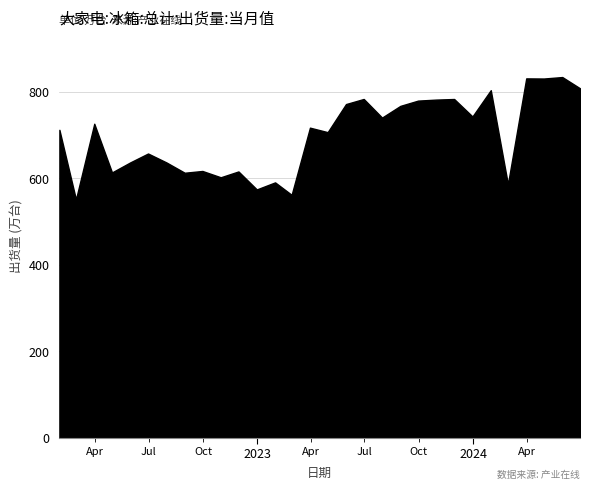

What is the value of the 11th point from the left?

616.0